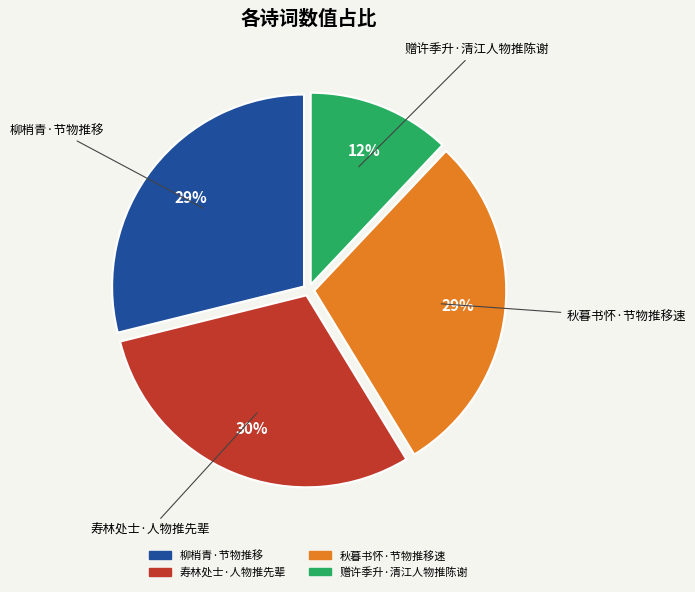

The 赠许季升·清江人物推陈谢 slice represents 5% of the pie. True or false?

False